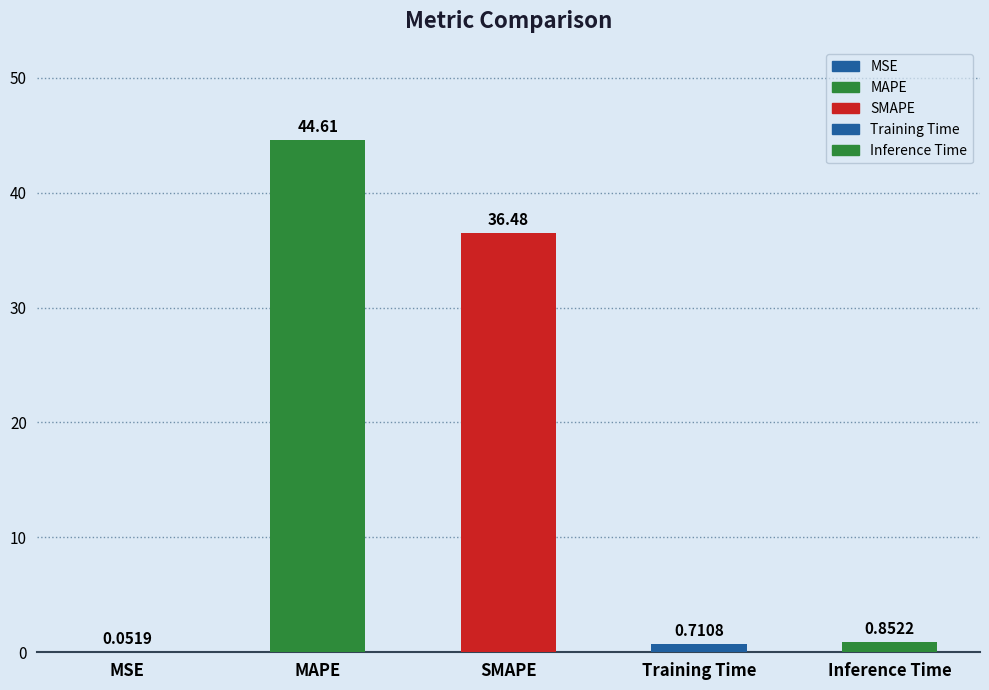

What is the maximum value shown in the chart?

44.6